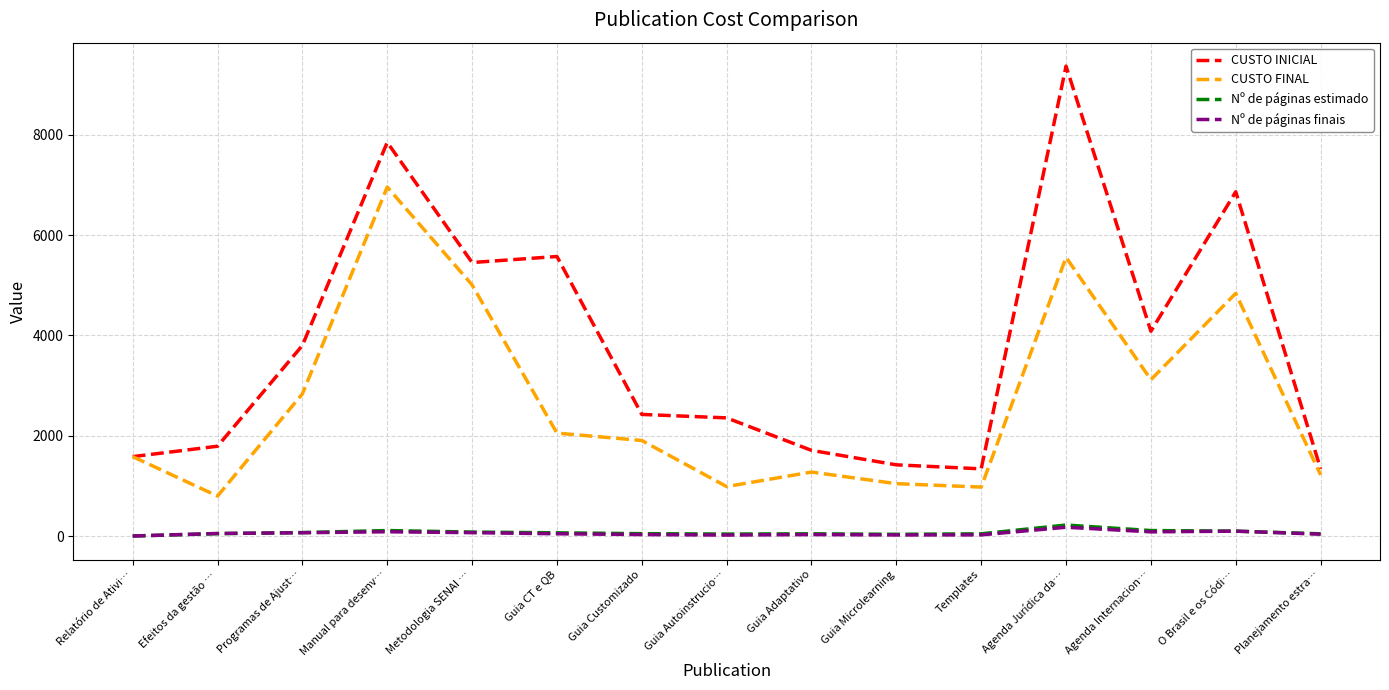

Which series has the largest total across all categories?

CUSTO INICIAL